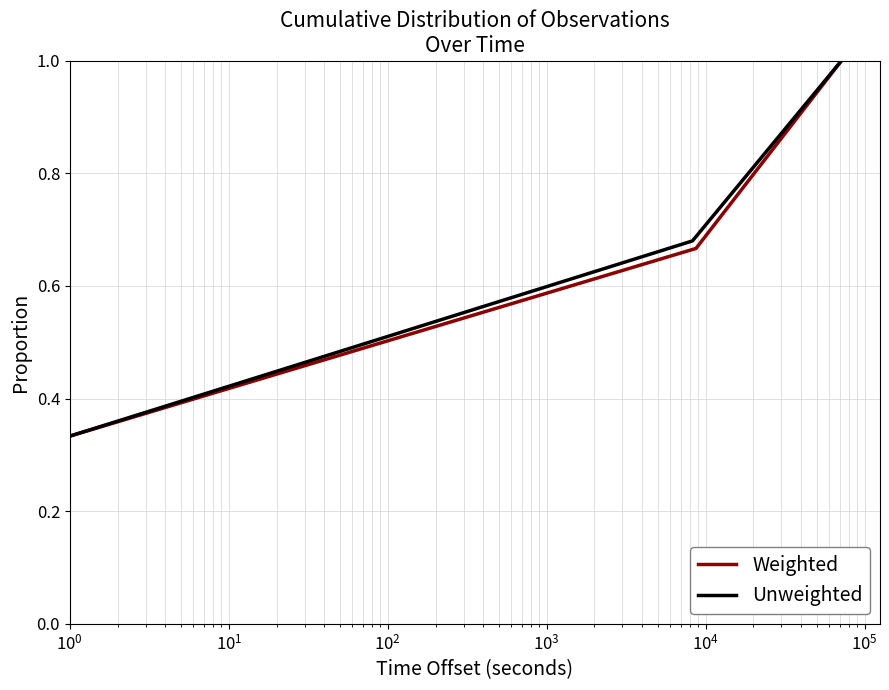

How many categories are shown in the chart?

3